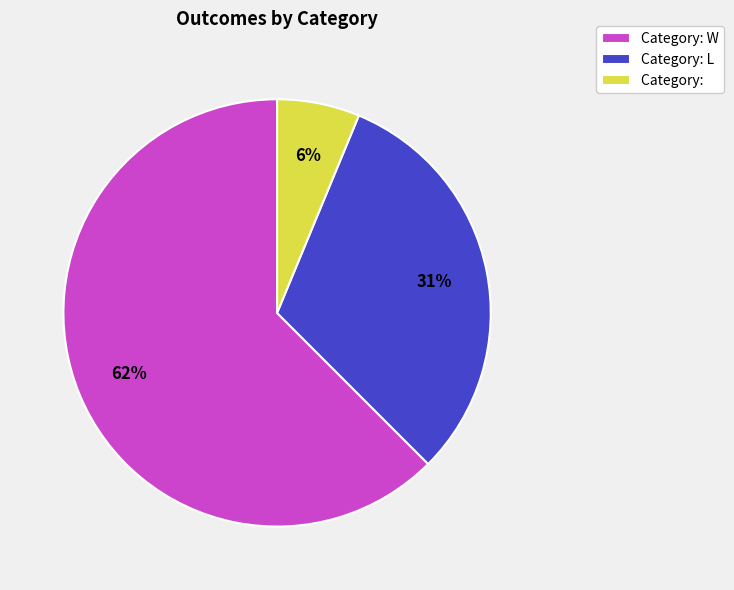

Do Category: and Category: W together represent more than half of the pie?

Yes